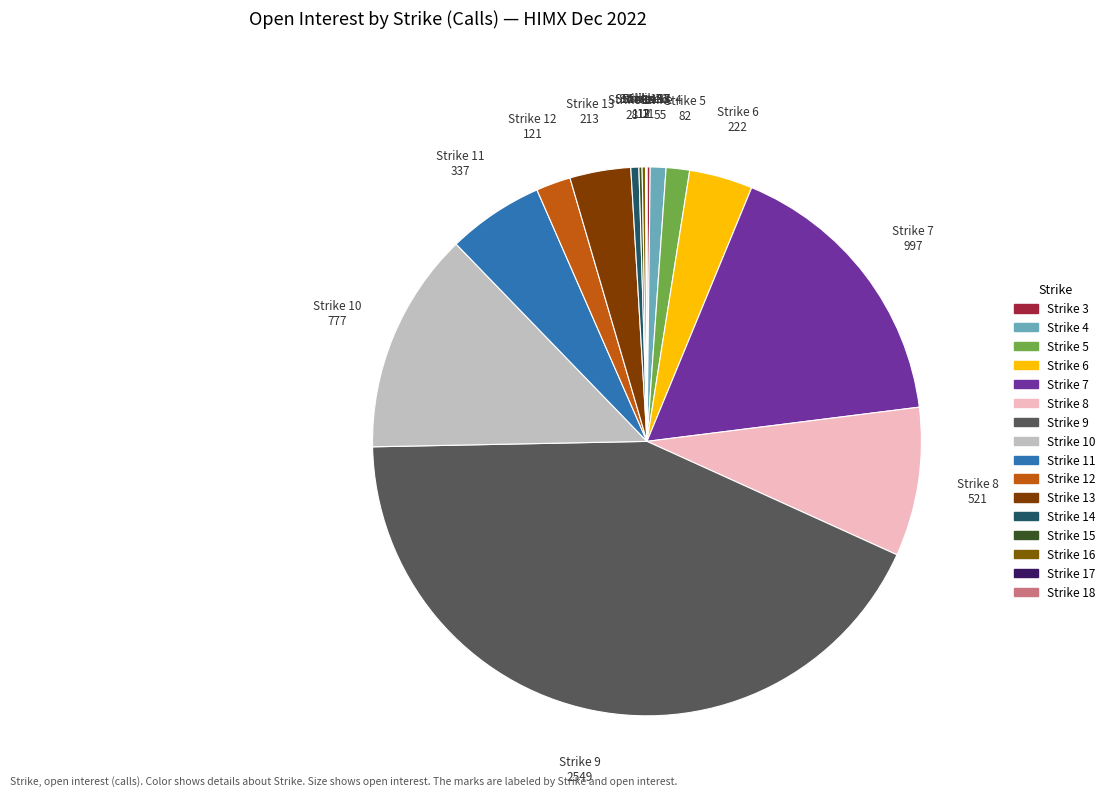

Does any single category account for the majority?

No